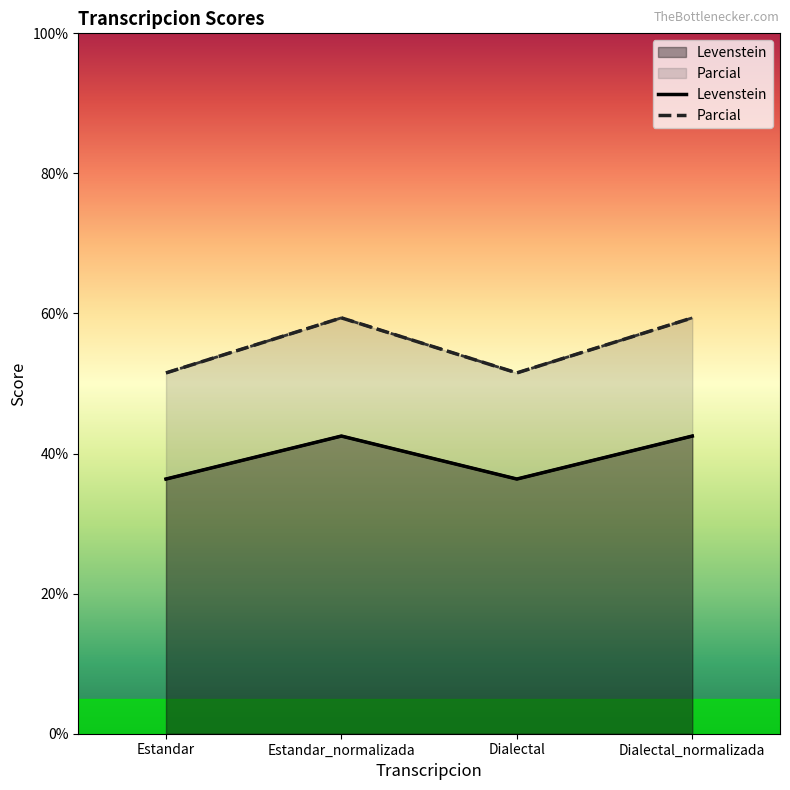

What is the label of the 4th point from the right?

Estandar